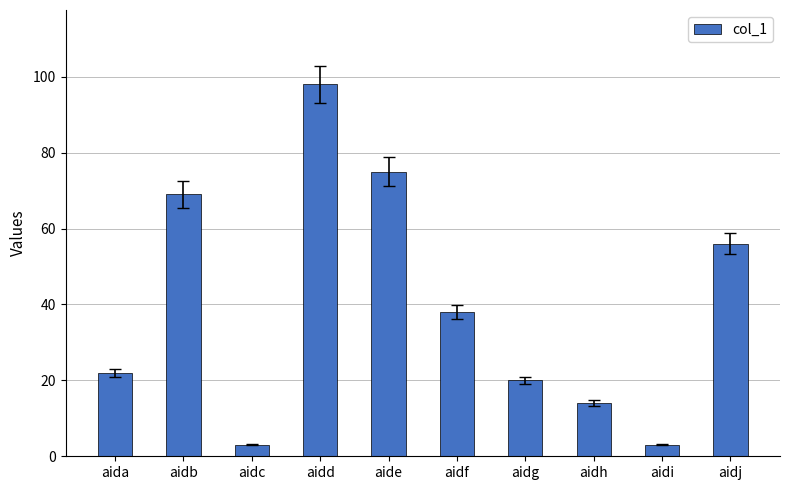

At which category does the chart reach its peak across all series?

aidd